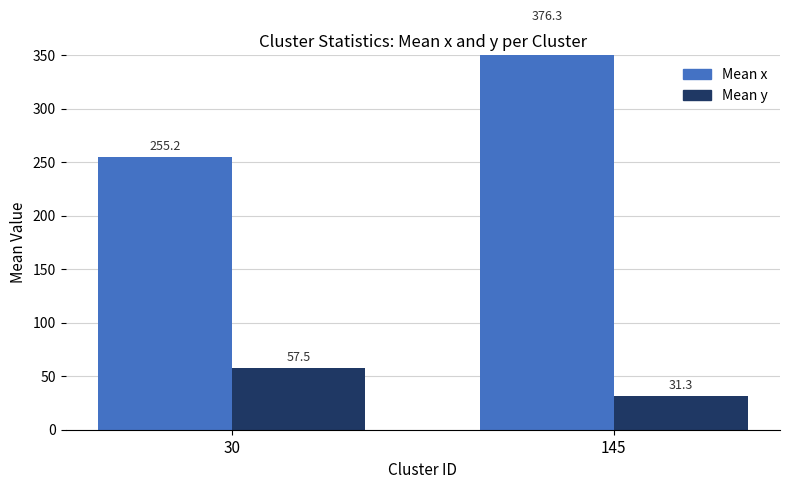

At how many categories does at least one series exceed 222?

2